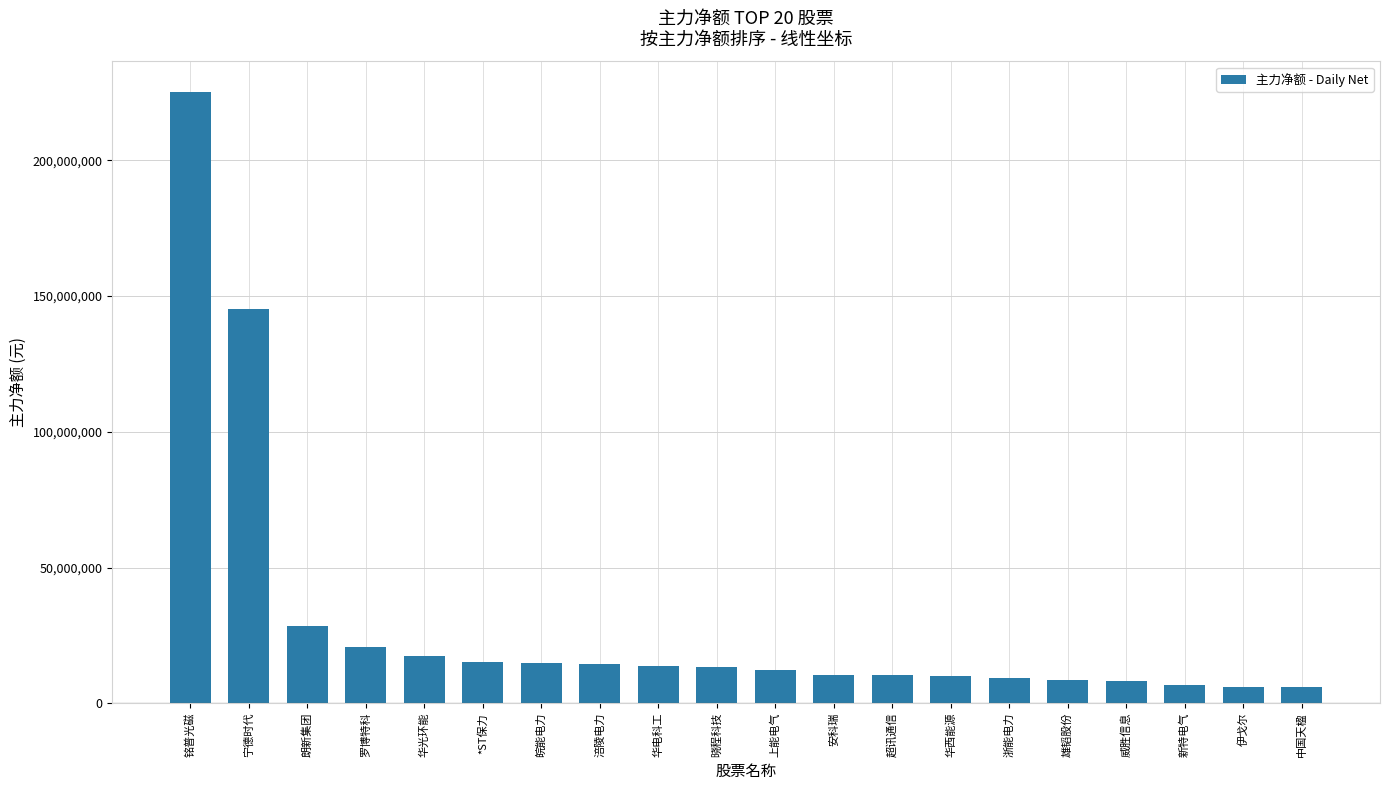

What is the sum of the values at 涪陵电力 and 宁德时代?

159678006